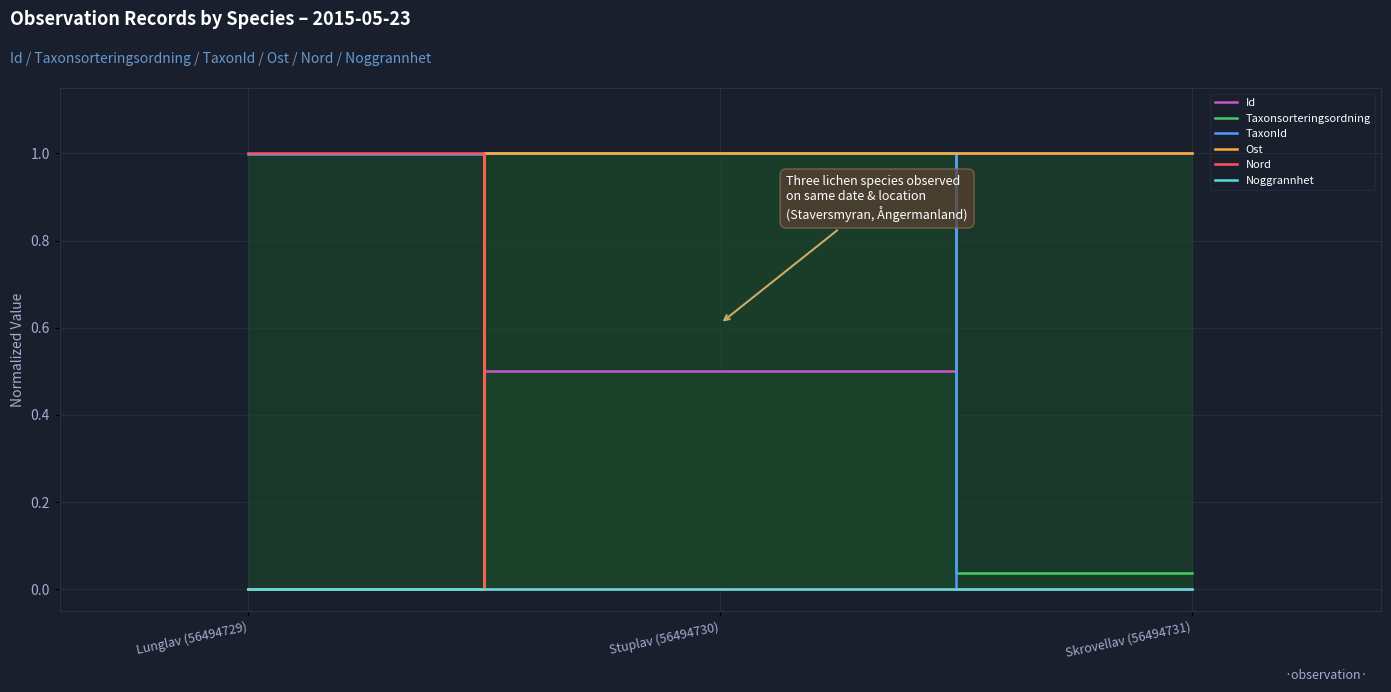

What is the label of the 1st point from the right?

Skrovellav (56494731)